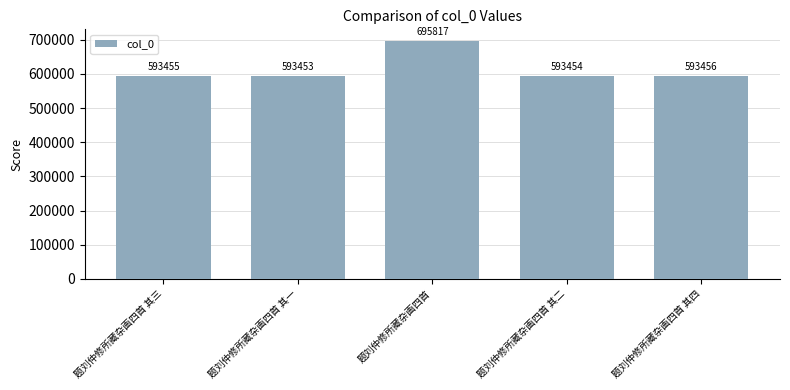

What is the smallest value displayed?

593453